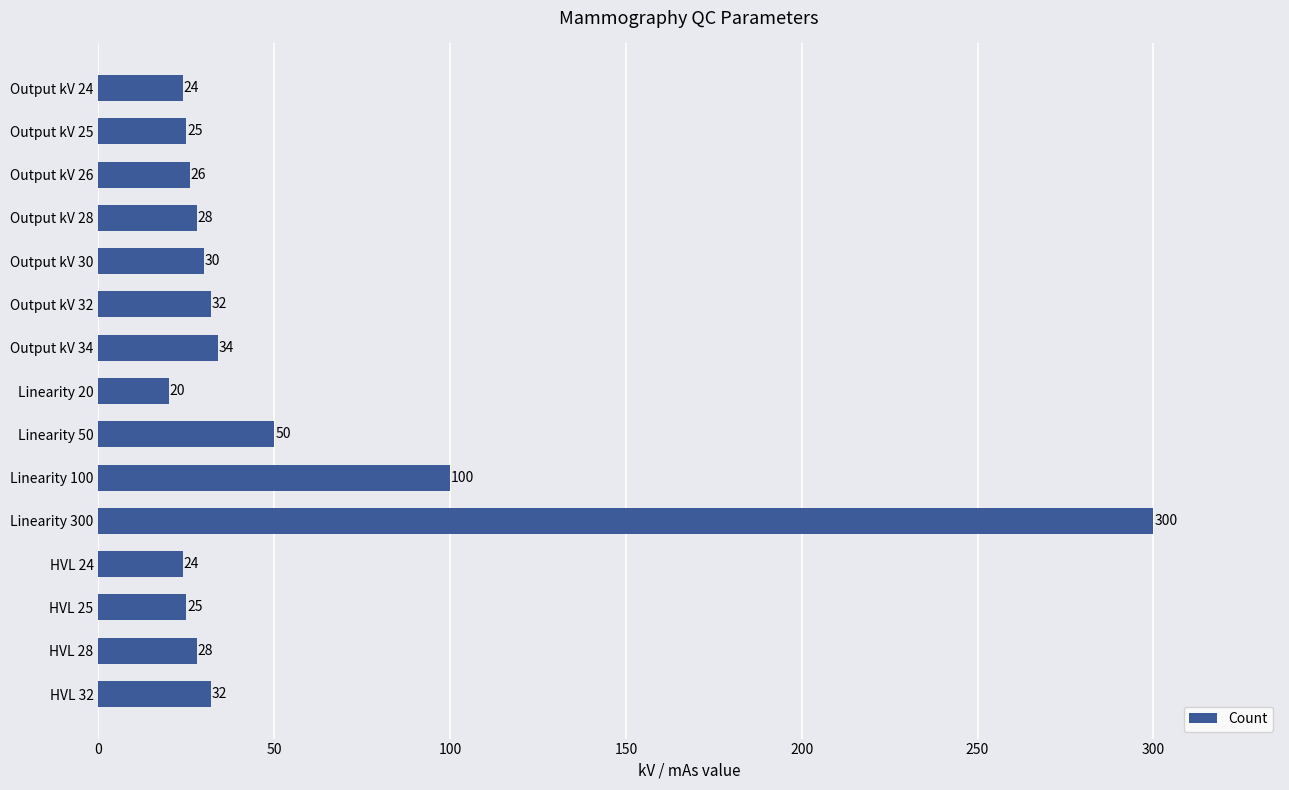

What is the smallest value displayed?

20